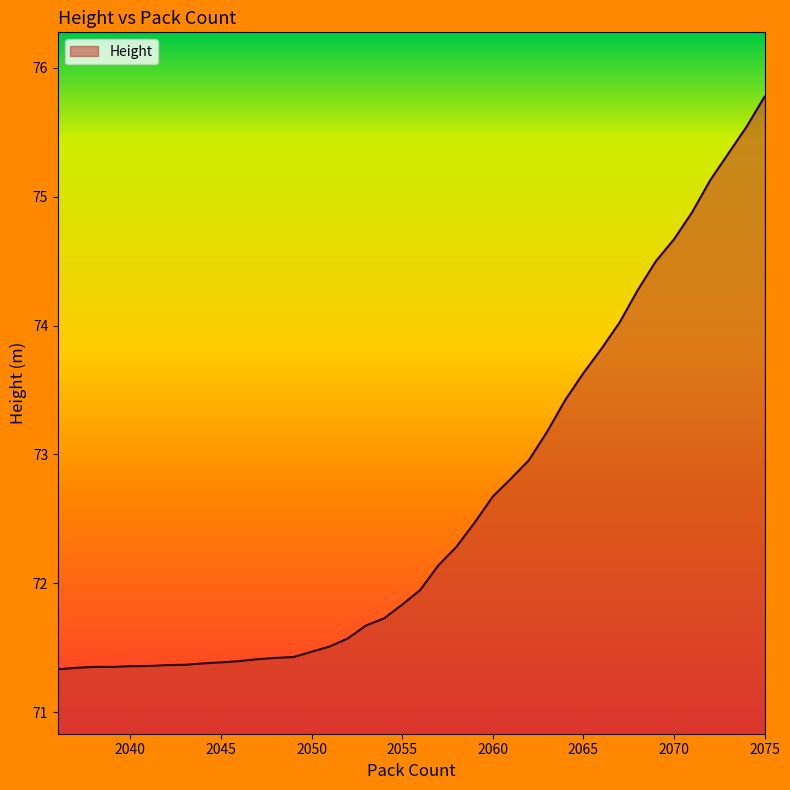

What is the difference between the maximum and minimum values?

4.4